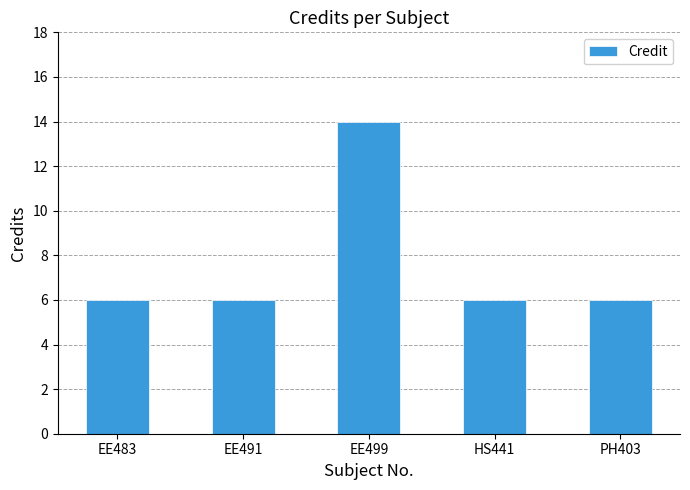

What is the ratio of the value at HS441 to the value at EE491?

1.0